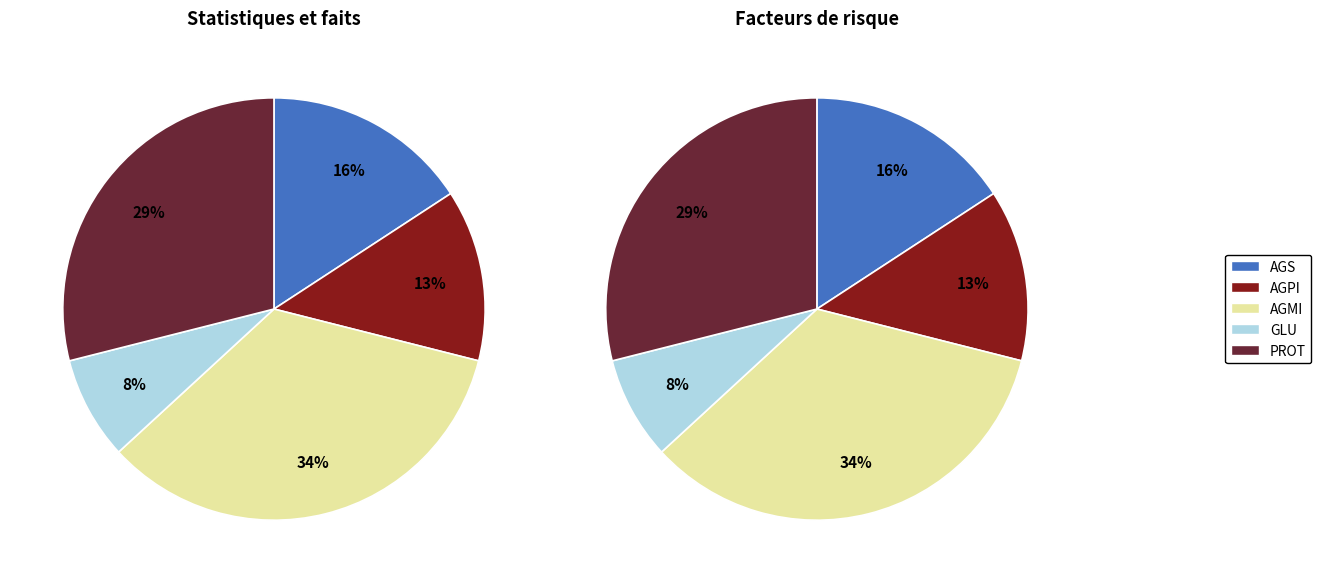

Does any single category account for the majority?

No